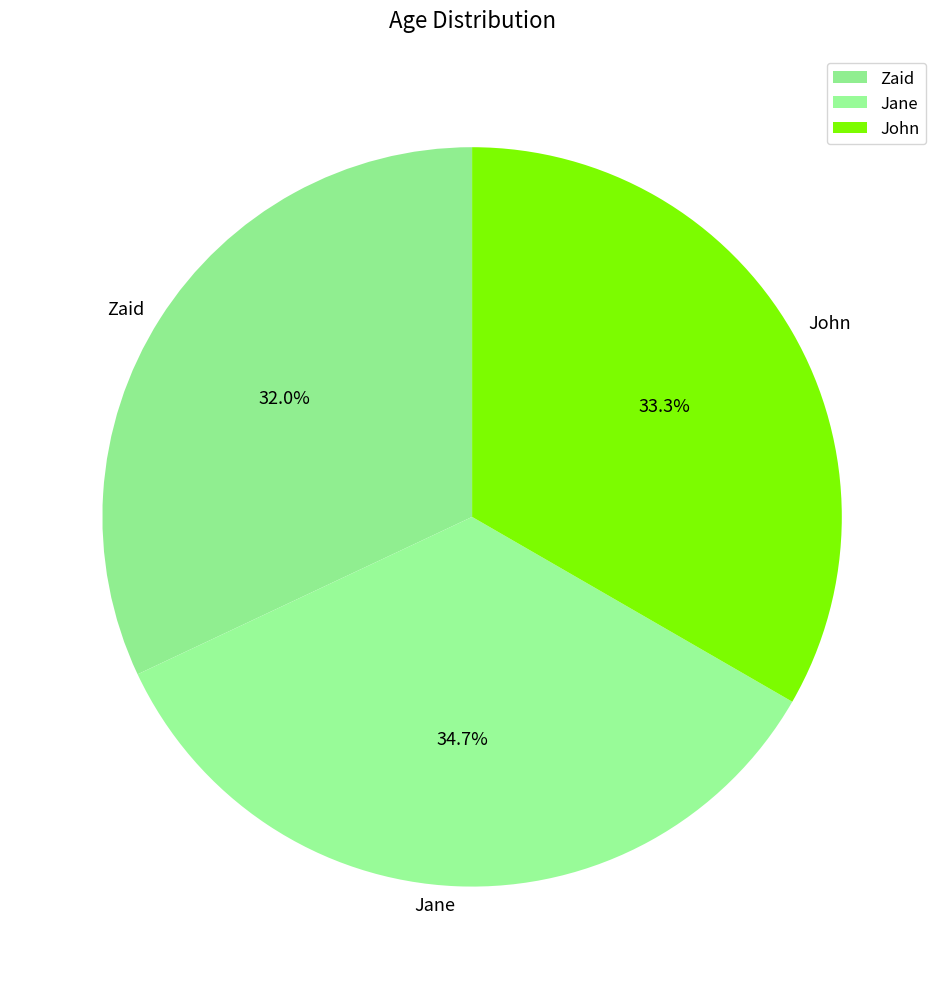

How much of the chart is everything except Zaid?

68.0%